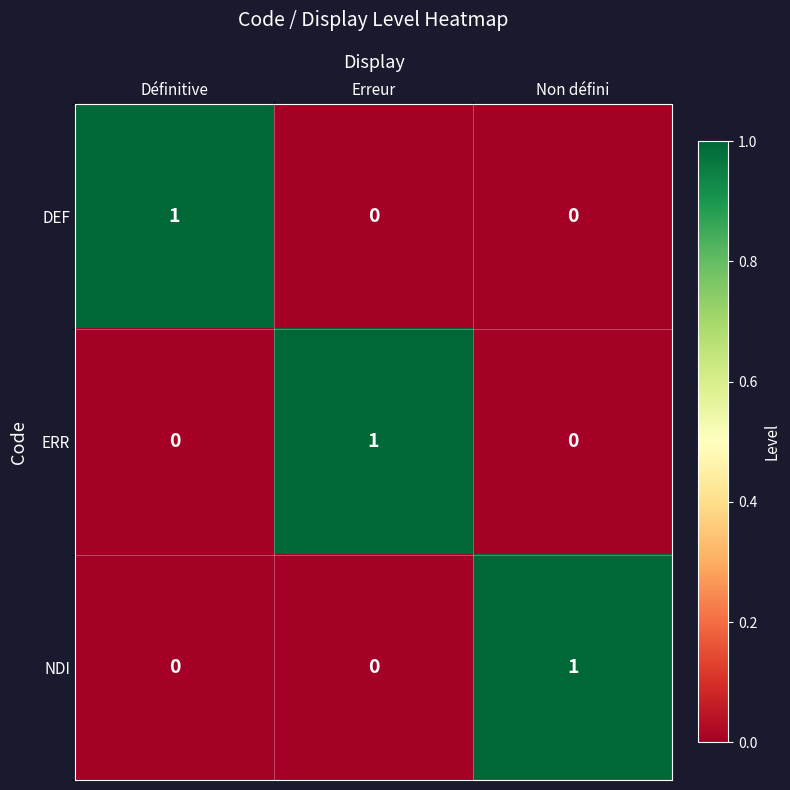

At which label does NDI reach its peak?

Non défini